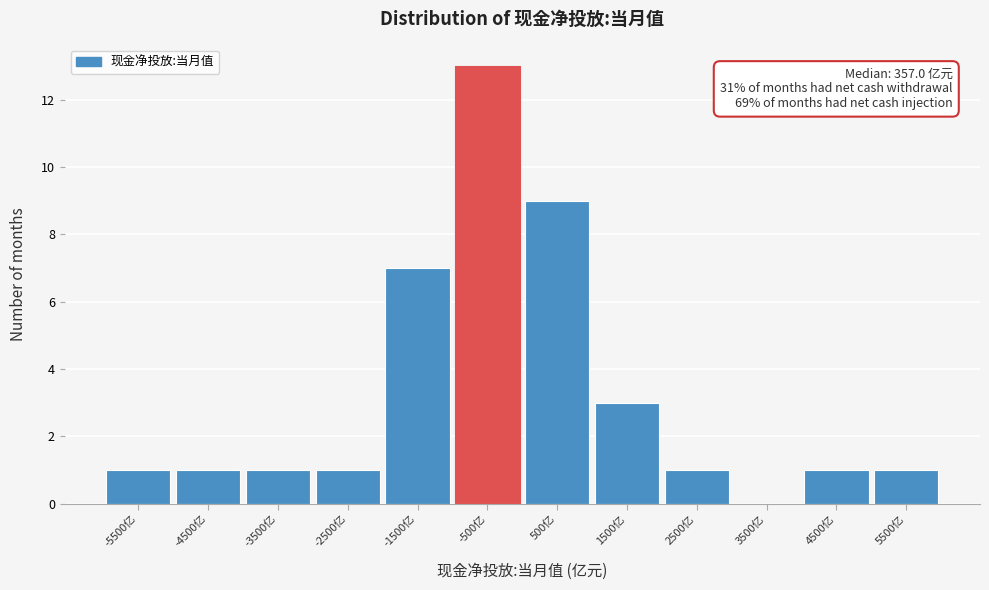

Reading left to right, transcribe all the data shown in this chart.

-5500亿=1	-4500亿=1	-3500亿=1	-2500亿=1	-1500亿=7	-500亿=13	500亿=9	1500亿=3	2500亿=1	3500亿=0	4500亿=1	5500亿=1